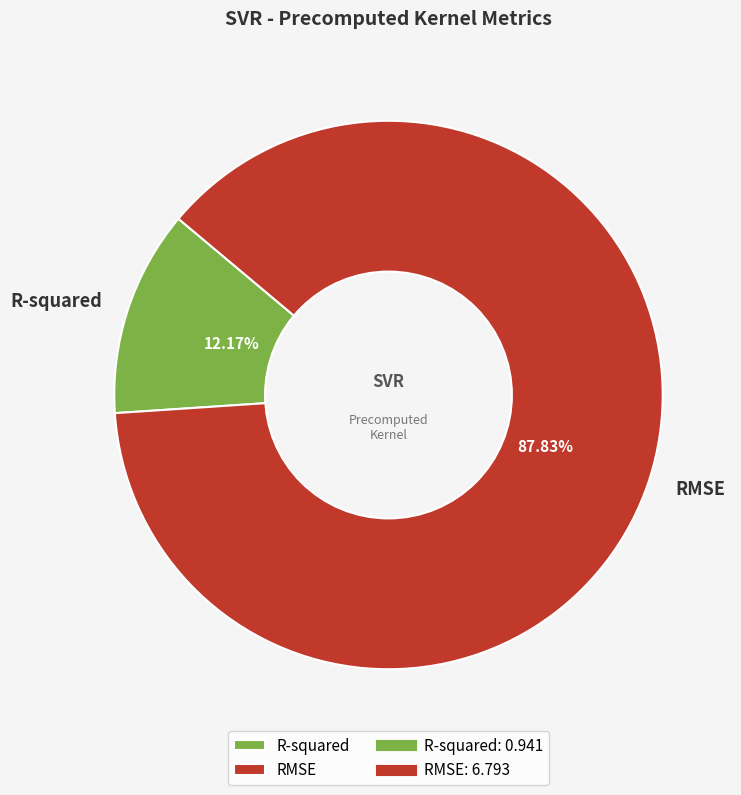

To the nearest percent, what portion does R-squared represent?

12%